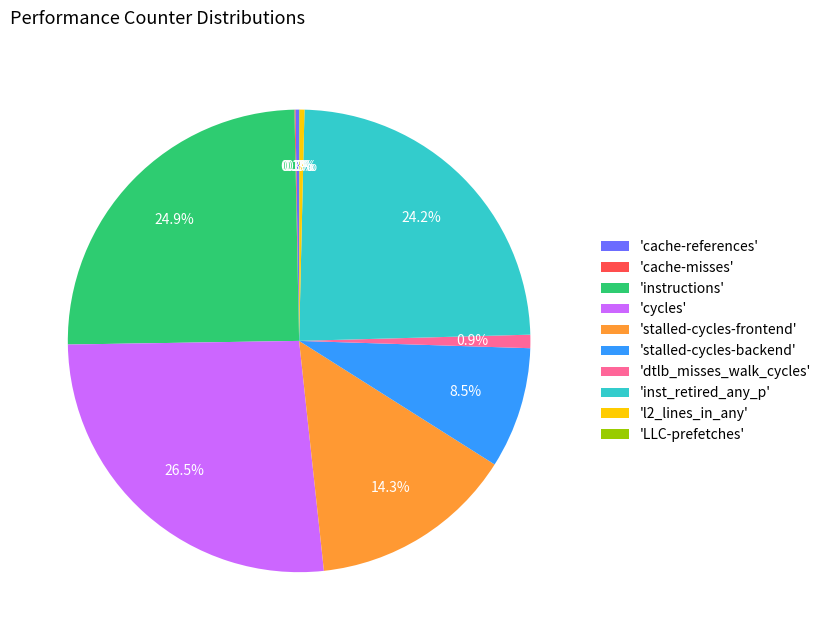

Does 'stalled-cycles-backend' account for over 50% of the chart?

No